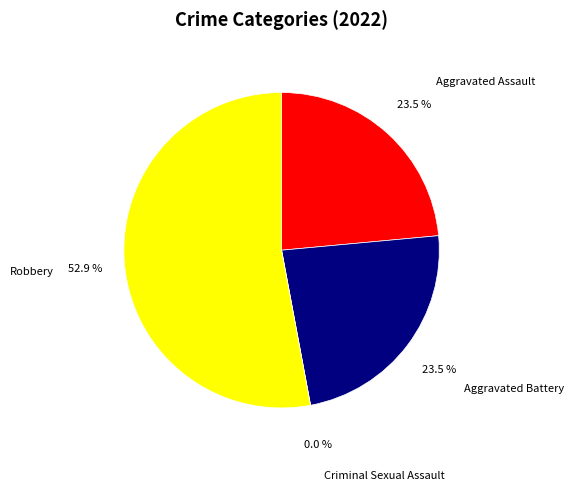

How many slices are in this pie chart?

4